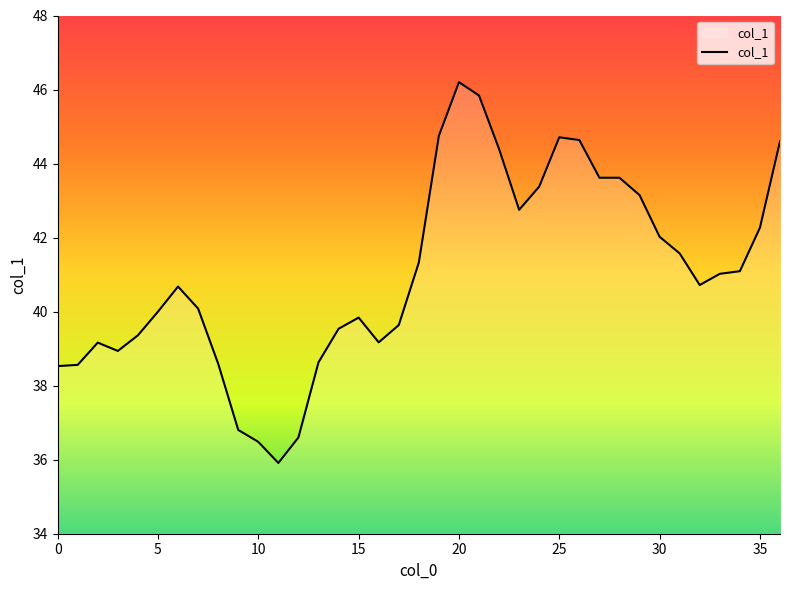

What is the smallest value displayed?

35.9